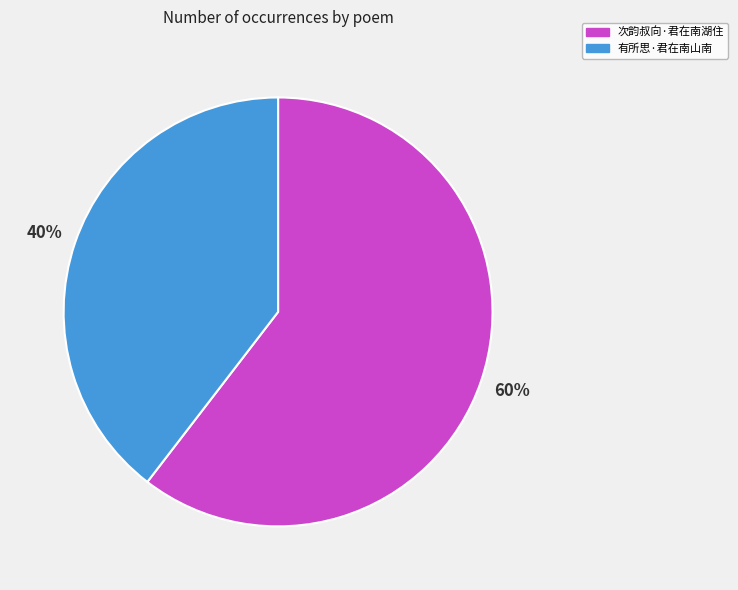

To the nearest percent, what portion does 有所思·君在南山南 represent?

40%